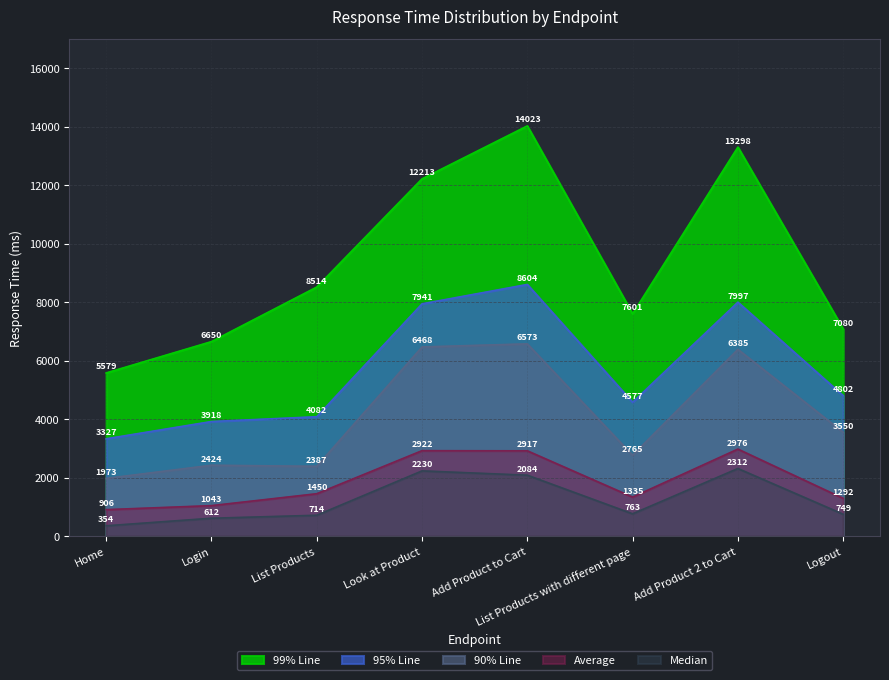

Between Look at Product and List Products, which is larger?

Look at Product